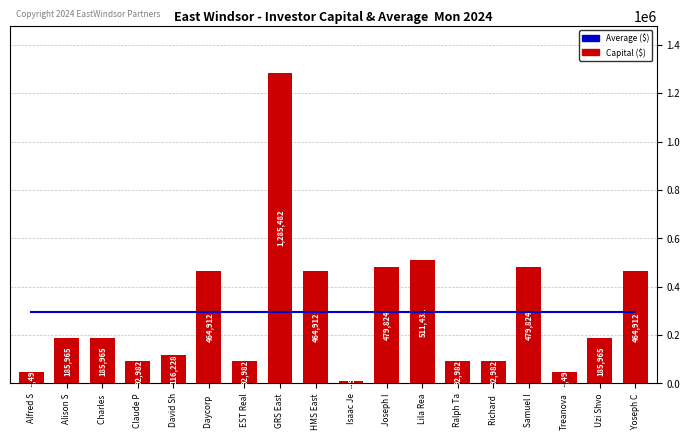

Which has a higher value, Charles  or Ralph Ta?

Charles 